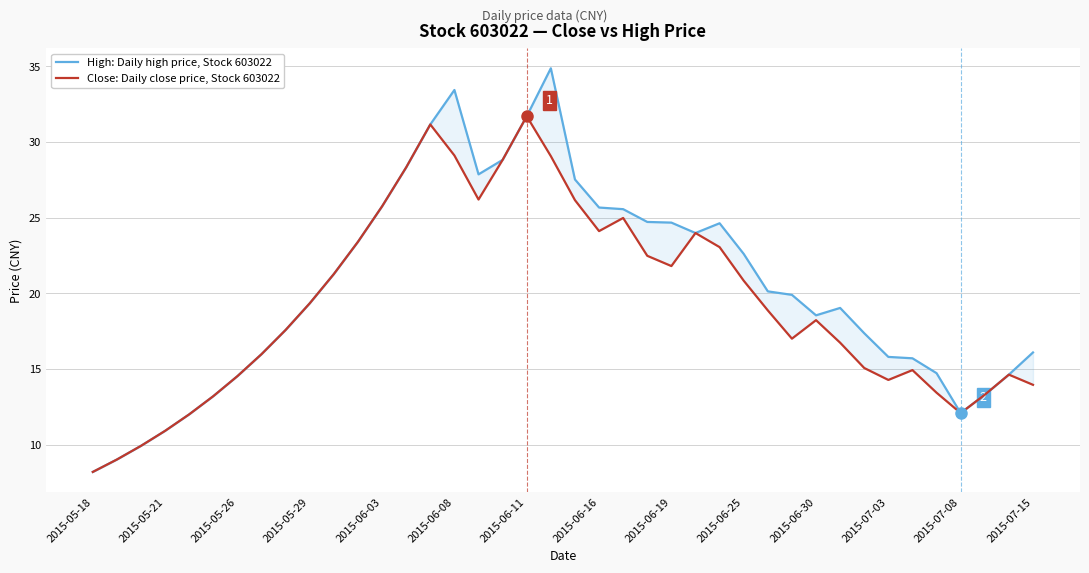

What is the difference between the highest and lowest values at 20?

1.4